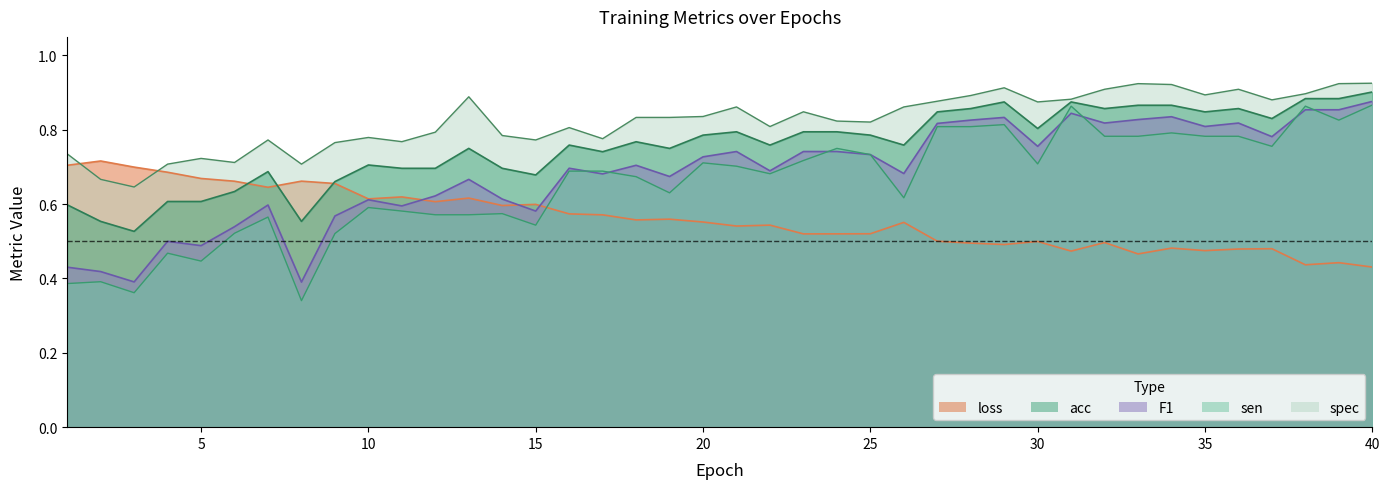

At 5, list the series in order from largest to smallest.

spec, loss, acc, F1, sen